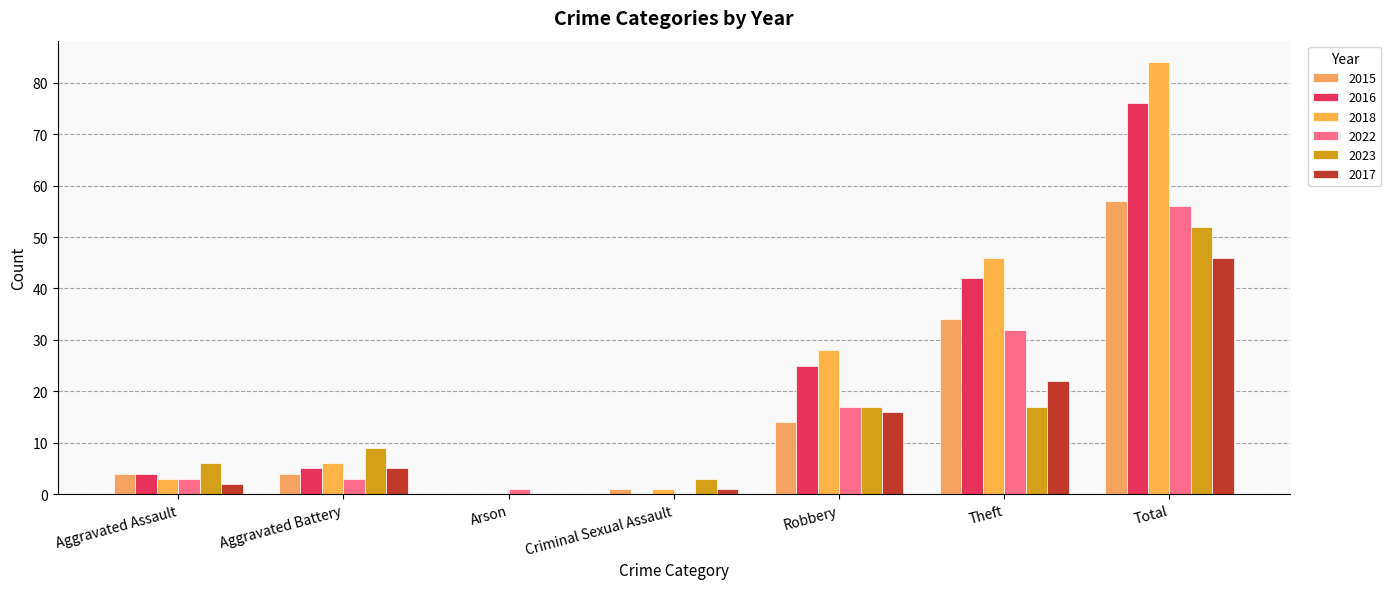

What is the value of the 2023 bar at the 4th from the left?

3